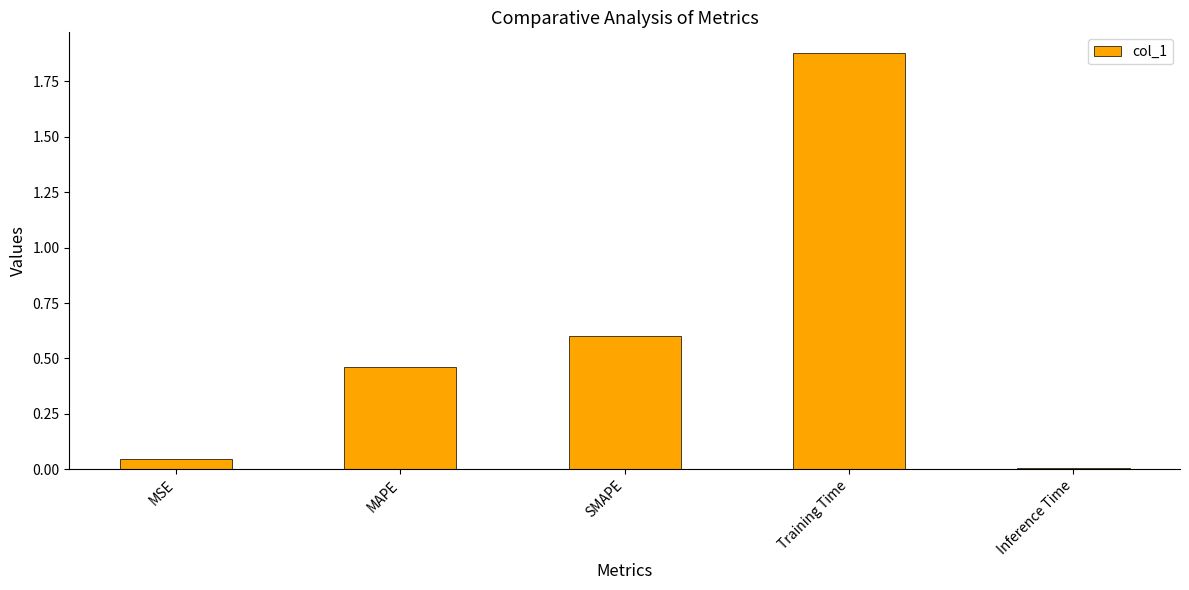

How many series are shown in this chart?

1